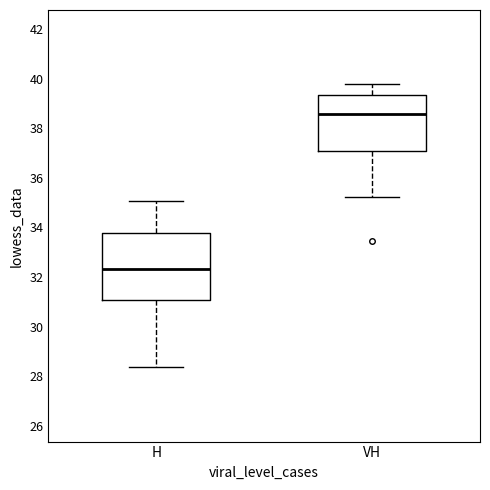

Where is the upper edge of the box for H on the y-axis? The values are not printed on the chart, so give them approximately, as read against the axis.

33.8